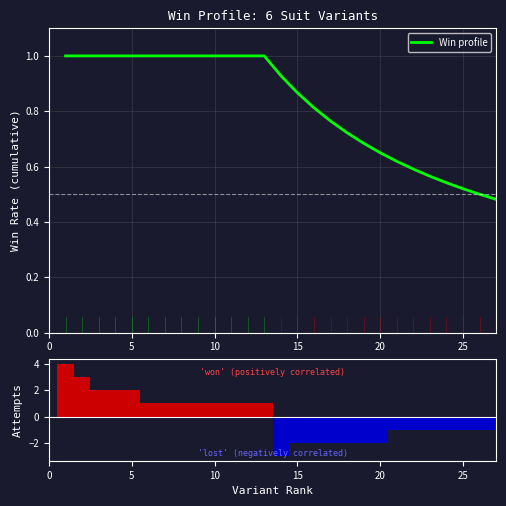

Which series has the largest total across all categories?

Win profile